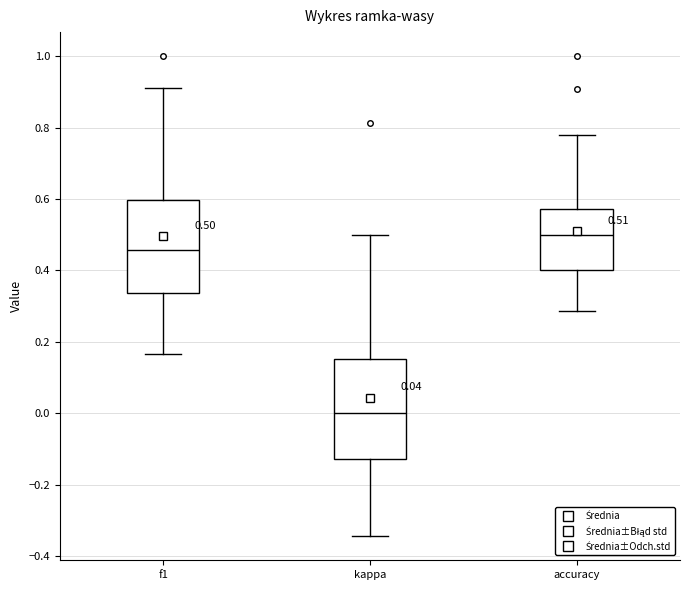

Which box's median line is the lowest?

kappa